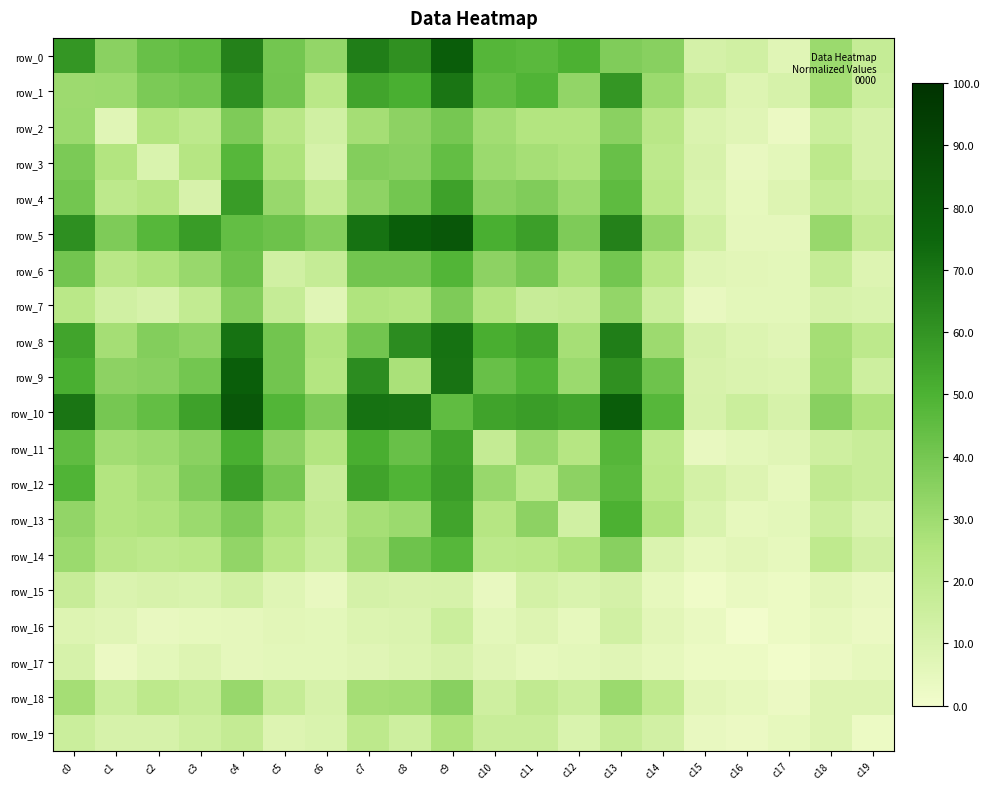

Reading left to right, transcribe all the data shown in this chart.

row_0: c0=59.2	c1=34.9	c2=43.2	c3=45.6	c4=65.7	c5=40.2	c6=32.5	c7=66.9	c8=60.9	c9=79.3	c10=47.9	c11=46.7	c12=50.3	c13=37.3	c14=35.5	c15=11.8	c16=13.6	c17=7.1	c18=30.8	c19=17.8
row_1: c0=30.2	c1=30.8	c2=38.5	c3=40.2	c4=61.5	c5=40.8	c6=21.9	c7=54.4	c8=50.9	c9=69.8	c10=45.0	c11=49.1	c12=33.1	c13=59.2	c14=30.8	c15=17.2	c16=8.3	c17=11.2	c18=28.4	c19=16.0
row_2: c0=30.8	c1=7.1	c2=24.9	c3=20.7	c4=37.9	c5=22.5	c6=13.6	c7=28.4	c8=34.3	c9=39.6	c10=29.0	c11=24.9	c12=24.9	c13=34.9	c14=22.5	c15=9.5	c16=7.1	c17=3.0	c18=16.0	c19=11.2
row_3: c0=38.5	c1=24.9	c2=10.1	c3=23.7	c4=47.3	c5=26.0	c6=11.2	c7=36.7	c8=35.5	c9=44.4	c10=30.8	c11=27.8	c12=26.0	c13=43.2	c14=20.7	c15=10.7	c16=4.1	c17=5.9	c18=20.7	c19=11.2
row_4: c0=40.2	c1=20.7	c2=23.7	c3=10.7	c4=57.4	c5=31.4	c6=18.9	c7=33.7	c8=40.2	c9=55.6	c10=34.9	c11=37.3	c12=30.8	c13=45.6	c14=21.9	c15=10.1	c16=4.7	c17=8.3	c18=17.8	c19=14.8
row_5: c0=61.5	c1=37.9	c2=47.3	c3=57.4	c4=44.4	c5=42.0	c6=36.7	c7=71.0	c8=78.7	c9=81.7	c10=50.9	c11=56.2	c12=37.9	c13=65.7	c14=33.1	c15=13.6	c16=5.3	c17=5.3	c18=31.4	c19=18.3
row_6: c0=40.8	c1=22.5	c2=26.0	c3=31.4	c4=42.0	c5=13.6	c6=17.8	c7=40.8	c8=40.8	c9=48.5	c10=34.3	c11=39.6	c12=26.6	c13=40.2	c14=23.1	c15=7.7	c16=6.5	c17=5.9	c18=17.8	c19=8.3
row_7: c0=21.9	c1=13.6	c2=11.2	c3=18.9	c4=36.7	c5=17.8	c6=7.1	c7=25.4	c8=24.3	c9=37.9	c10=24.9	c11=17.2	c12=18.3	c13=32.5	c14=16.0	c15=4.1	c16=5.9	c17=5.9	c18=11.2	c19=10.1
row_8: c0=54.4	c1=28.4	c2=36.7	c3=33.7	c4=71.0	c5=40.8	c6=25.4	c7=40.8	c8=62.1	c9=71.0	c10=51.5	c11=55.0	c12=27.8	c13=66.9	c14=30.2	c15=11.8	c16=8.9	c17=7.1	c18=28.4	c19=20.7
row_9: c0=50.9	c1=34.3	c2=35.5	c3=40.2	c4=78.7	c5=40.8	c6=24.3	c7=62.1	c8=27.2	c9=70.4	c10=43.2	c11=49.1	c12=30.8	c13=60.9	c14=41.4	c15=10.7	c16=9.5	c17=8.9	c18=29.0	c19=14.8
row_10: c0=69.8	c1=39.6	c2=44.4	c3=55.6	c4=81.7	c5=48.5	c6=37.9	c7=71.0	c8=70.4	c9=45.0	c10=55.0	c11=56.8	c12=54.4	c13=79.3	c14=47.3	c15=11.2	c16=16.0	c17=11.2	c18=35.5	c19=26.0
row_11: c0=45.0	c1=29.0	c2=30.8	c3=34.9	c4=50.9	c5=34.3	c6=24.9	c7=51.5	c8=43.2	c9=55.0	c10=18.3	c11=31.4	c12=23.7	c13=47.9	c14=21.3	c15=4.1	c16=5.9	c17=7.1	c18=14.2	c19=16.6
row_12: c0=49.1	c1=24.9	c2=27.8	c3=37.3	c4=56.2	c5=39.6	c6=17.2	c7=55.0	c8=49.1	c9=56.8	c10=31.4	c11=21.3	c12=34.3	c13=46.7	c14=21.9	c15=12.4	c16=8.3	c17=4.7	c18=19.5	c19=16.6
row_13: c0=33.1	c1=24.9	c2=26.0	c3=30.8	c4=37.9	c5=26.6	c6=18.3	c7=27.8	c8=30.8	c9=54.4	c10=23.7	c11=34.3	c12=13.6	c13=50.3	c14=26.0	c15=10.1	c16=4.7	c17=5.9	c18=15.4	c19=10.1
row_14: c0=30.8	c1=22.5	c2=20.7	c3=21.9	c4=33.1	c5=23.1	c6=16.0	c7=30.2	c8=41.4	c9=47.3	c10=21.3	c11=21.9	c12=26.0	c13=35.5	c14=9.5	c15=4.7	c16=6.5	c17=4.7	c18=20.1	c19=13.0
row_15: c0=17.2	c1=9.5	c2=10.7	c3=10.1	c4=13.6	c5=7.7	c6=4.1	c7=11.8	c8=10.7	c9=11.2	c10=4.1	c11=12.4	c12=10.1	c13=11.8	c14=4.7	c15=1.2	c16=3.6	c17=2.4	c18=6.5	c19=4.1
row_16: c0=8.3	c1=7.1	c2=4.1	c3=4.7	c4=5.3	c5=6.5	c6=5.9	c7=8.9	c8=9.5	c9=16.0	c10=5.9	c11=8.3	c12=4.7	c13=13.6	c14=6.5	c15=3.6	c16=0.0	c17=2.4	c18=4.7	c19=3.0
row_17: c0=11.2	c1=3.0	c2=5.9	c3=8.3	c4=5.3	c5=5.9	c6=5.9	c7=7.1	c8=8.9	c9=11.2	c10=7.1	c11=4.7	c12=5.9	c13=7.1	c14=4.7	c15=2.4	c16=2.4	c17=0.6	c18=3.0	c19=4.7
row_18: c0=28.4	c1=16.0	c2=20.7	c3=17.8	c4=31.4	c5=17.8	c6=11.2	c7=28.4	c8=29.0	c9=35.5	c10=14.2	c11=19.5	c12=15.4	c13=30.8	c14=20.1	c15=6.5	c16=4.7	c17=3.0	c18=8.3	c19=8.3
row_19: c0=16.0	c1=11.2	c2=11.2	c3=14.8	c4=18.3	c5=8.3	c6=10.1	c7=20.7	c8=14.8	c9=26.0	c10=16.6	c11=16.6	c12=10.1	c13=17.8	c14=13.0	c15=4.1	c16=3.0	c17=4.7	c18=8.3	c19=2.4